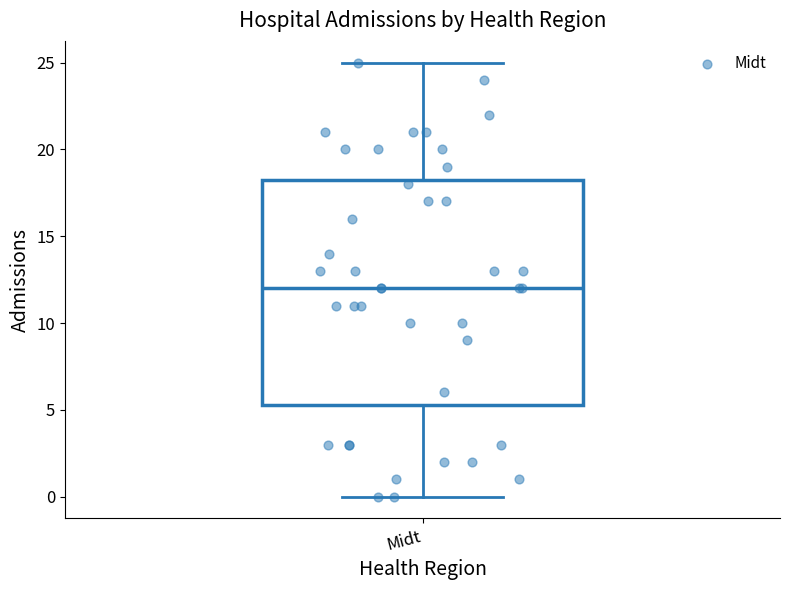

Where does the median line of the box for Midt sit on the y-axis? The values are not printed on the chart, so give them approximately, as read against the axis.

12.0